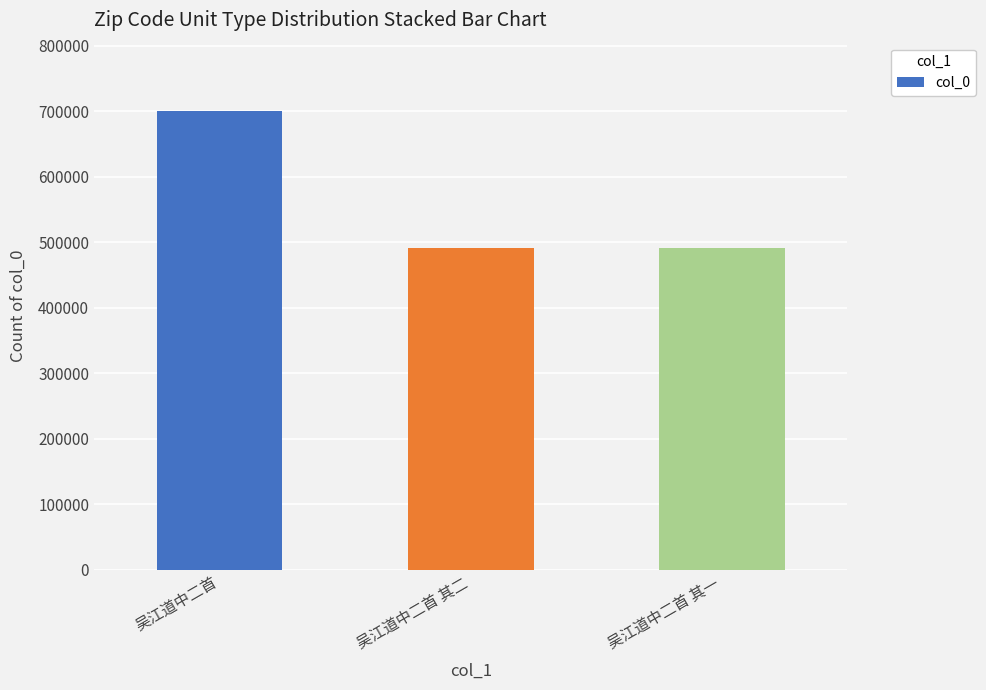

The chart shows a value of 158440 at 吴江道中二首 其一. True or false?

False